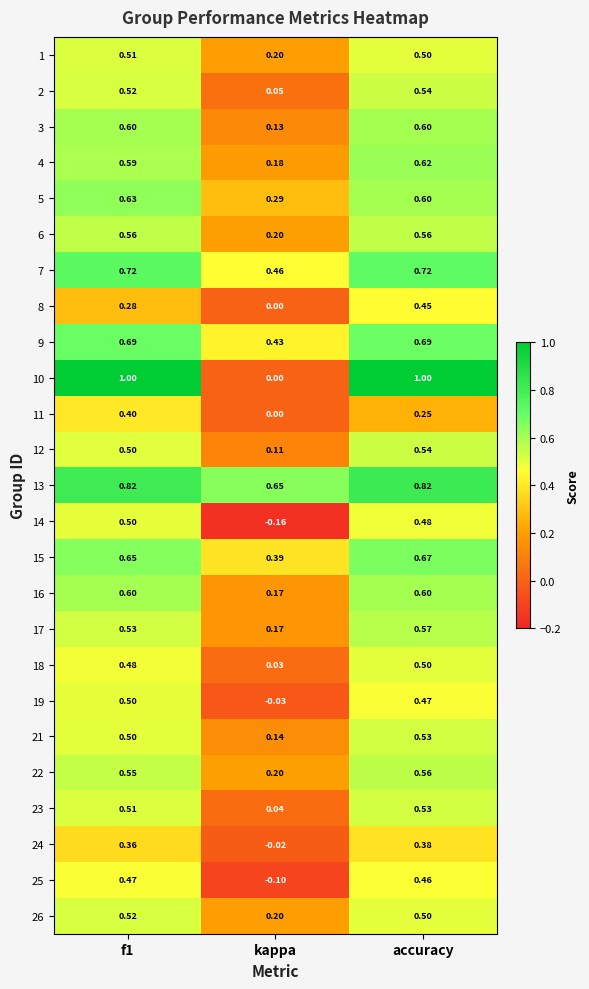

Where is 1 nearest to the value 0?

kappa